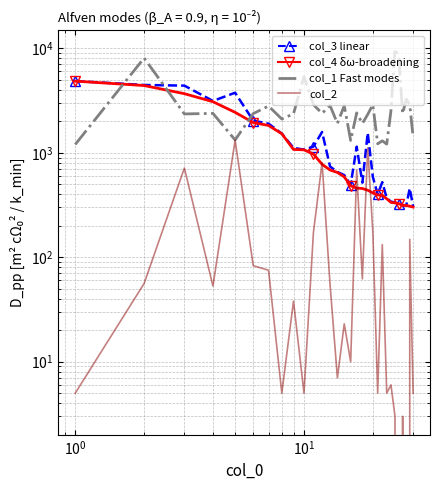

What is the value of the col_3 point at the 27th from the left?

316